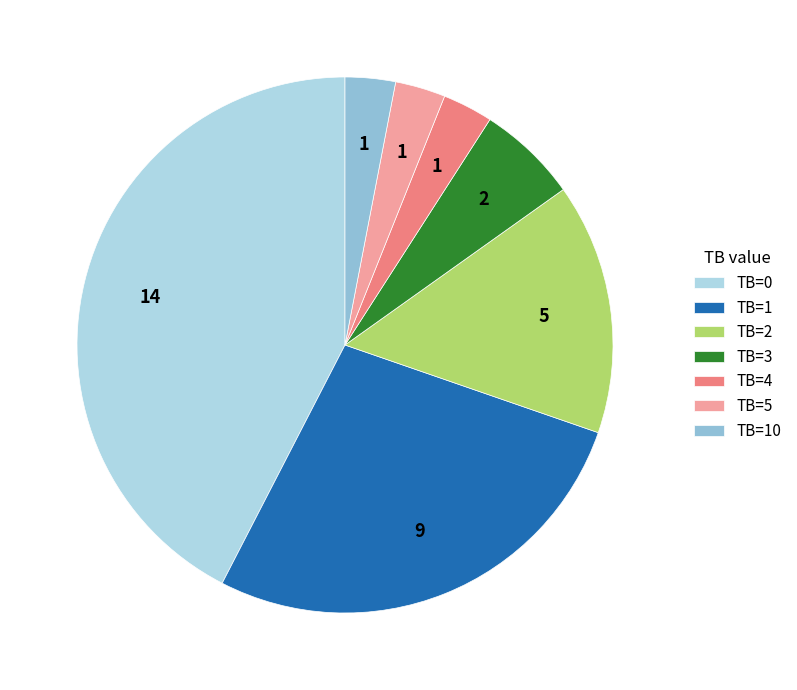

Between TB=2 and TB=5, which is larger?

TB=2